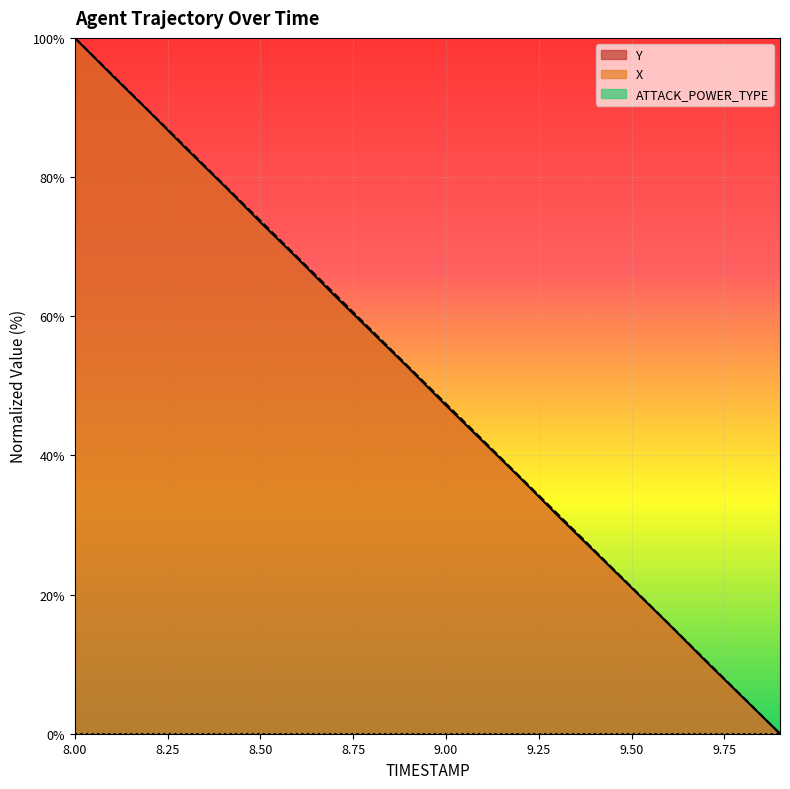

What is the spread (max minus min) of values at 9.8?

0.1